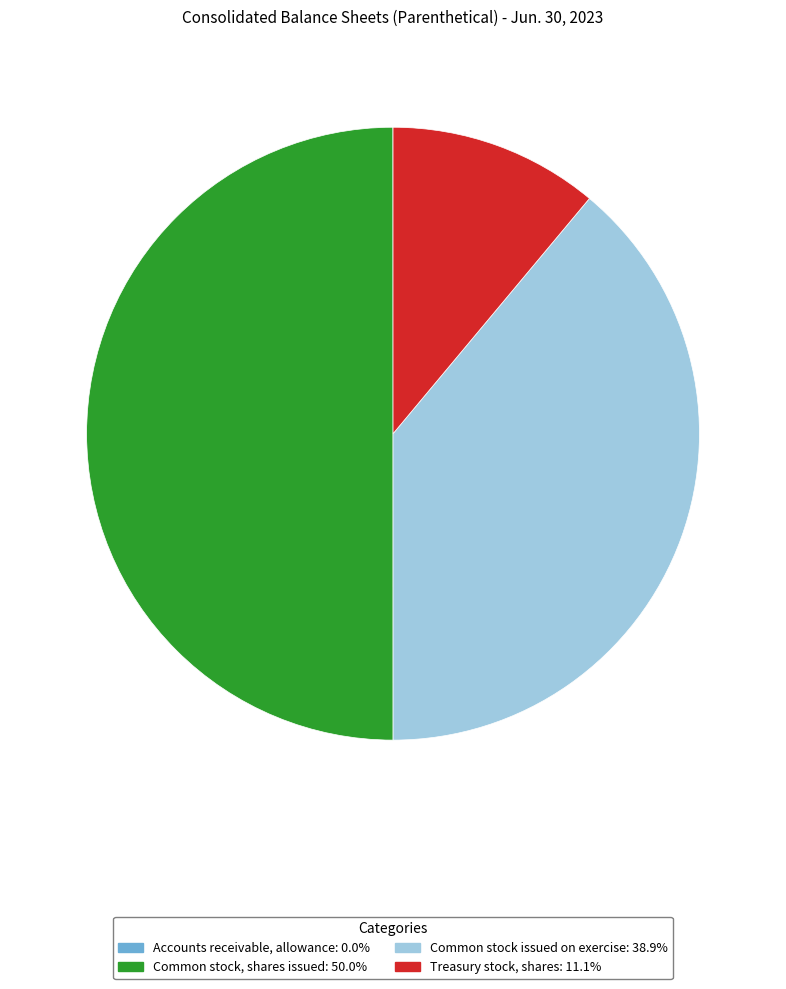

Which has a higher value, Common stock issued on exercise or Common stock, shares issued?

Common stock, shares issued